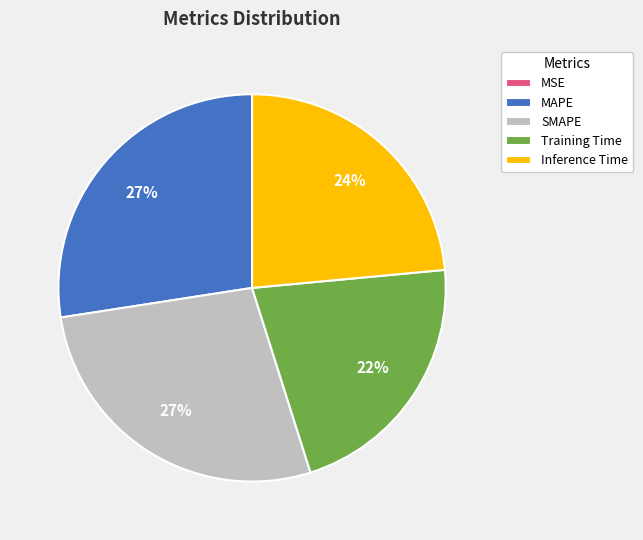

Between SMAPE and Training Time, which is larger?

SMAPE